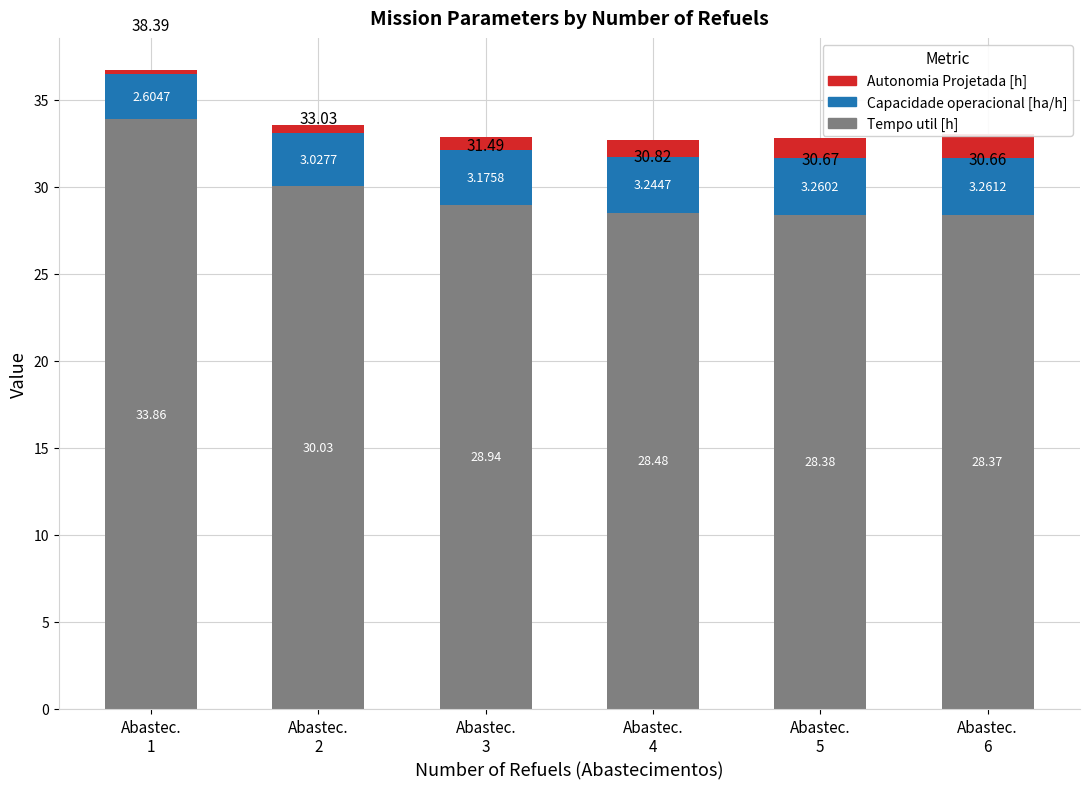

What is the minimum value shown in the chart?

0.2